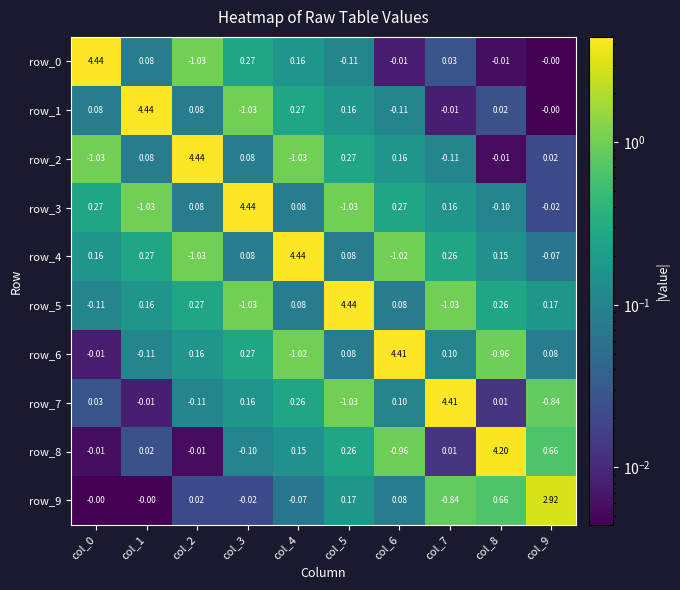

Is it true that row_4 equals 0.4 at col_2?

False